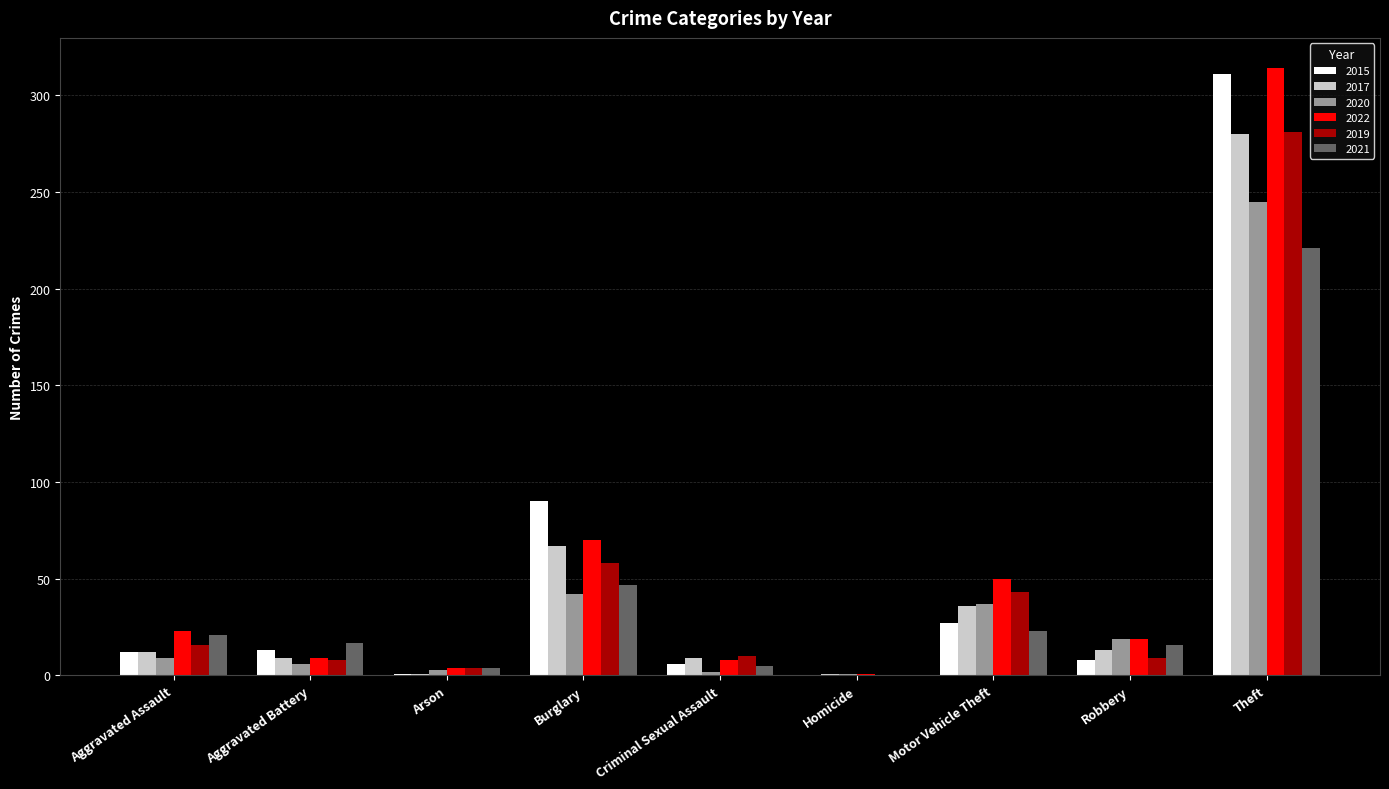

How many positive values does the 2021 series have?

8